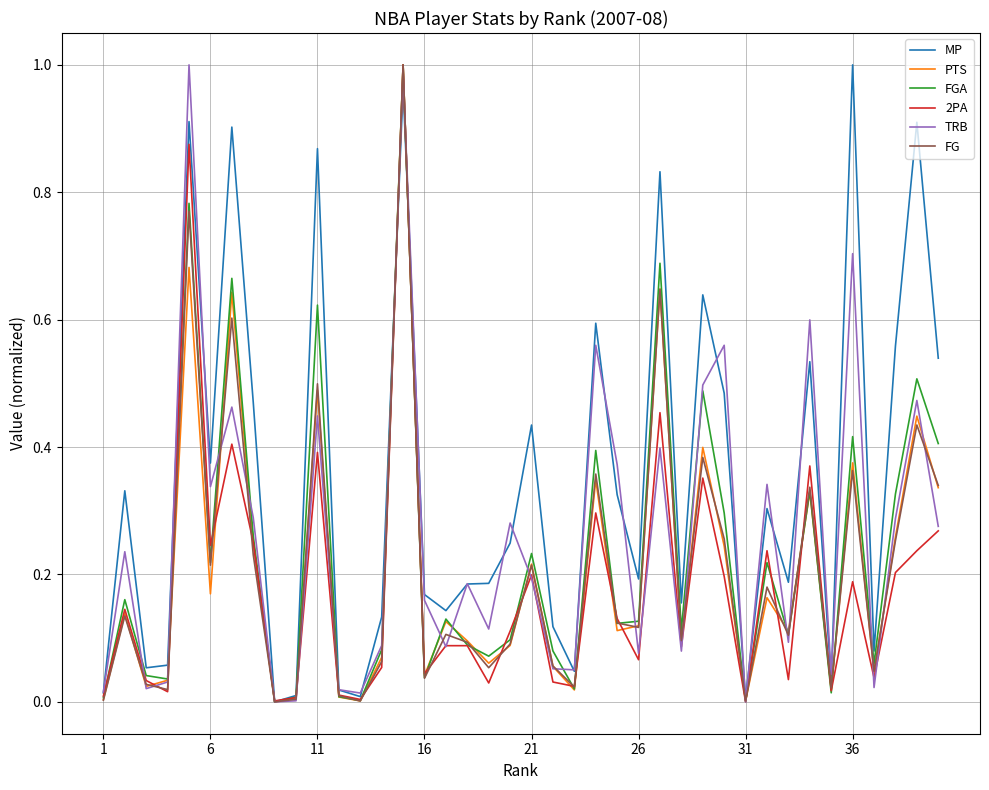

In MP, how many points are higher than both neighbors (excluding endpoints)?

13